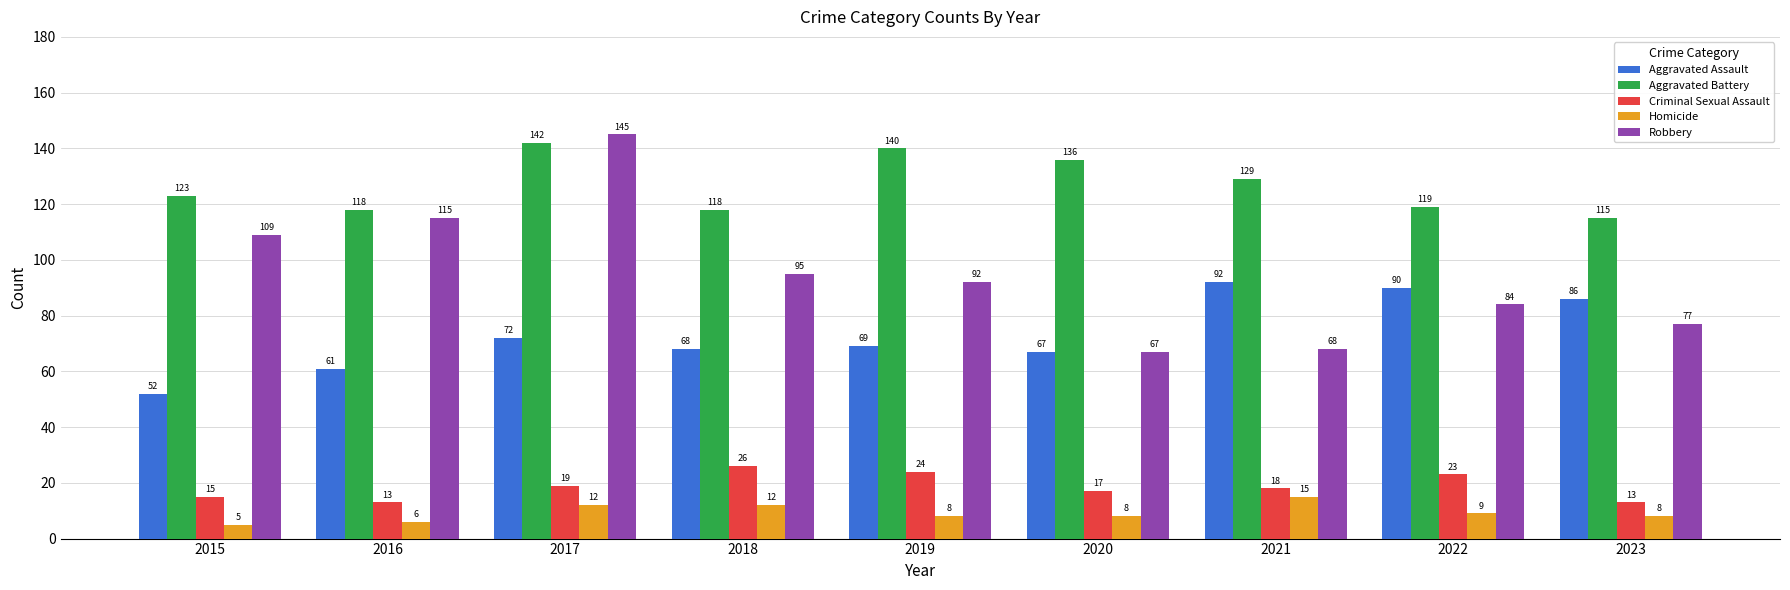

At 2017, list the series in order from largest to smallest.

Robbery, Aggravated Battery, Aggravated Assault, Criminal Sexual Assault, Homicide